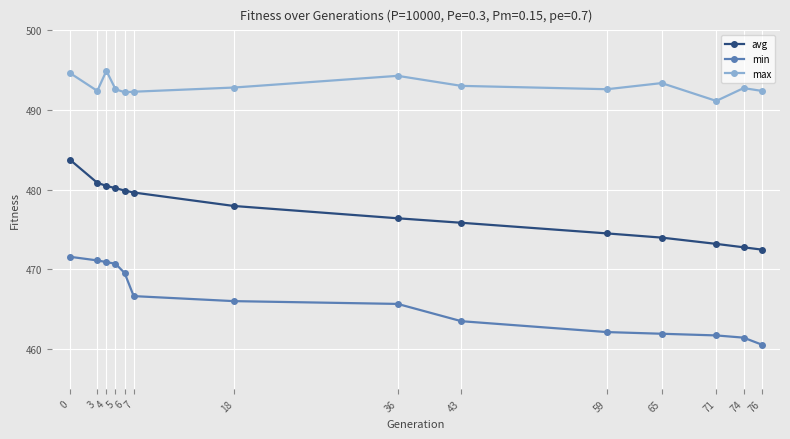

How many data points does each series have?

14